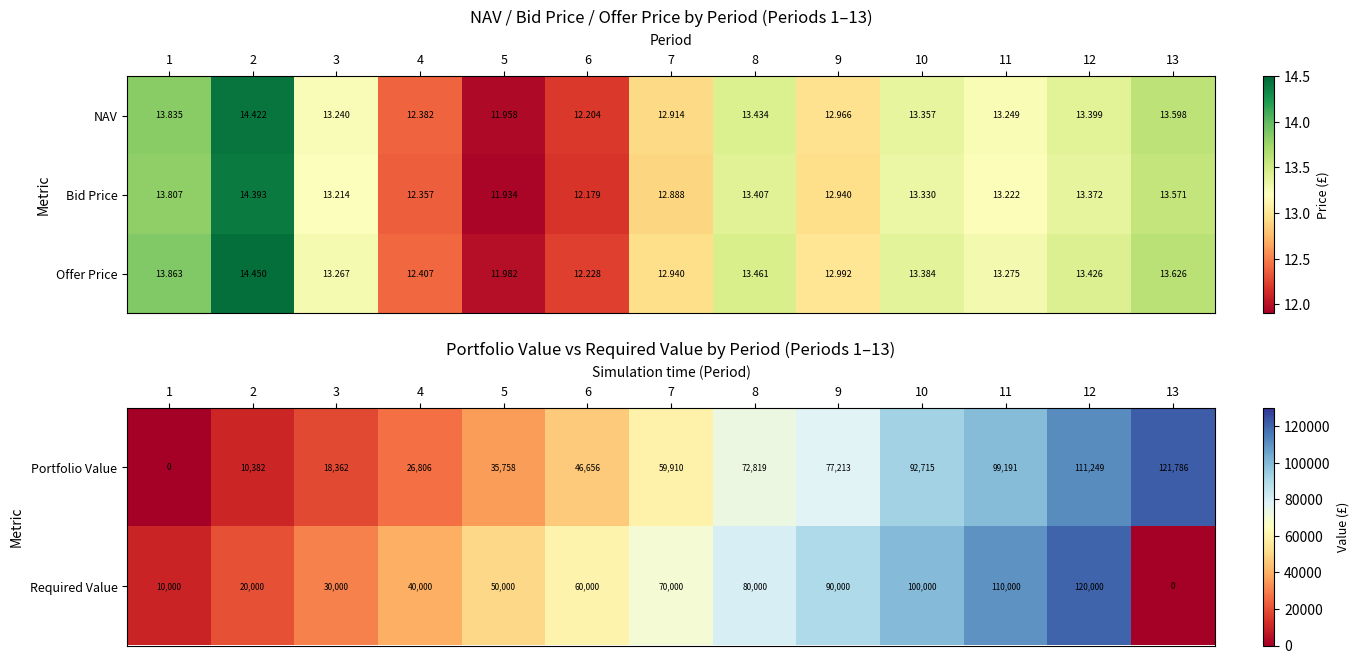

Is the value of Offer Price at 8 greater than the value of Bid Price at 8?

Yes